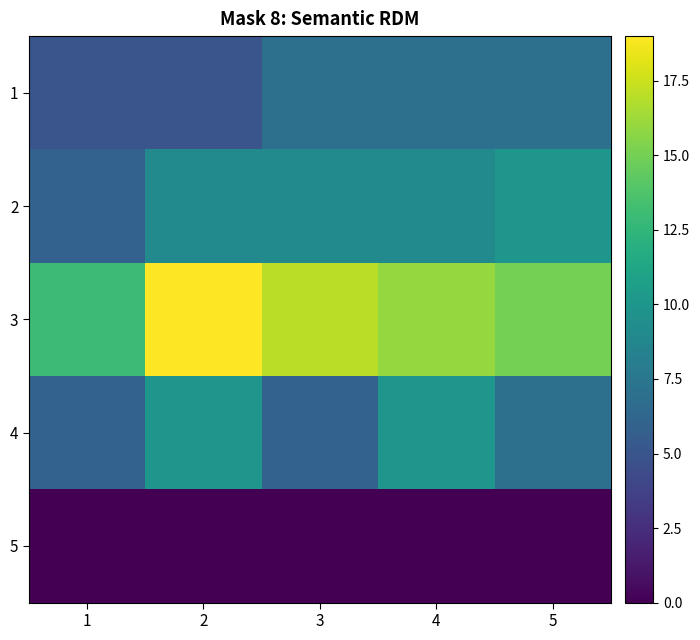

Count the number of data series in this chart.

5